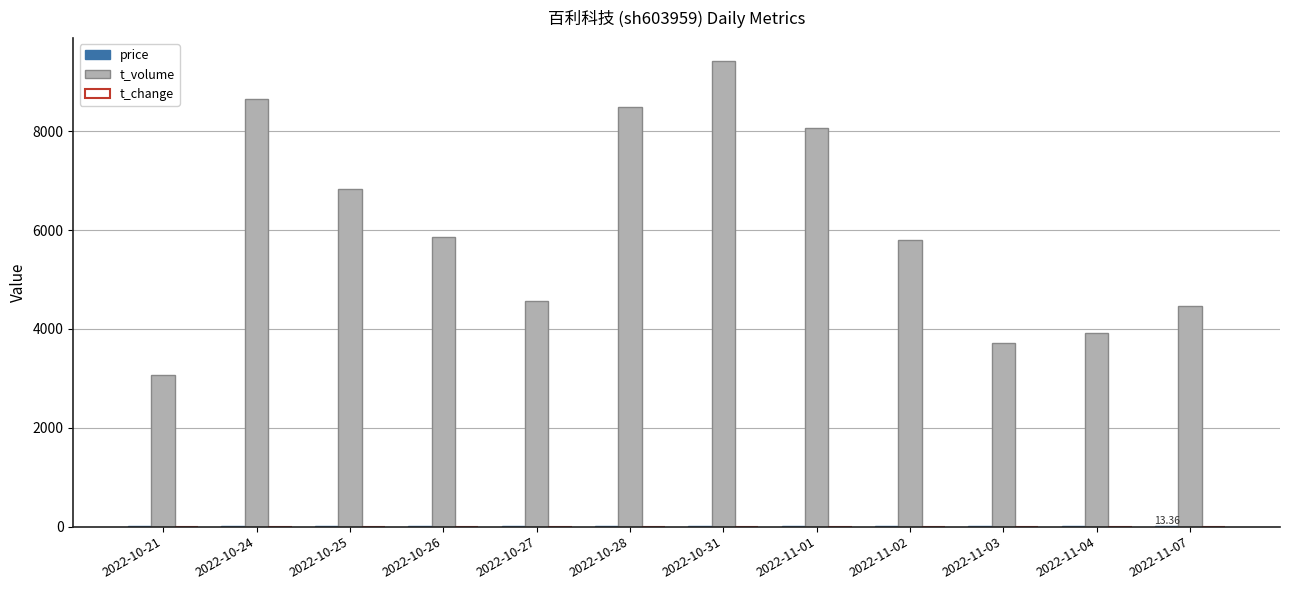

Which series changed the most between 2022-10-27 and 2022-10-31?

t_volume